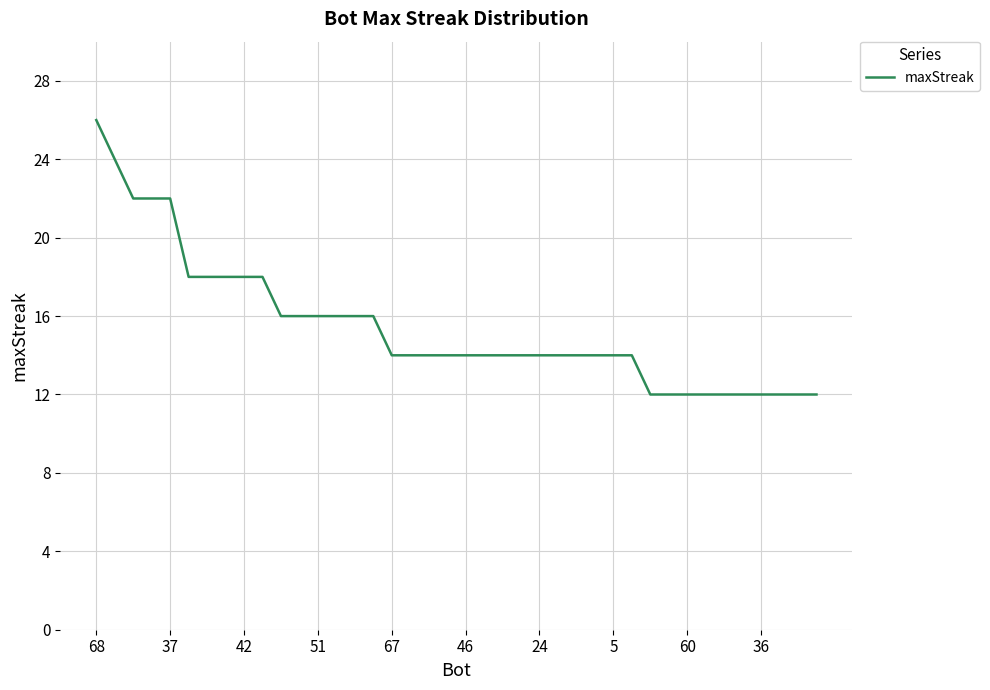

What is the smallest value displayed?

12